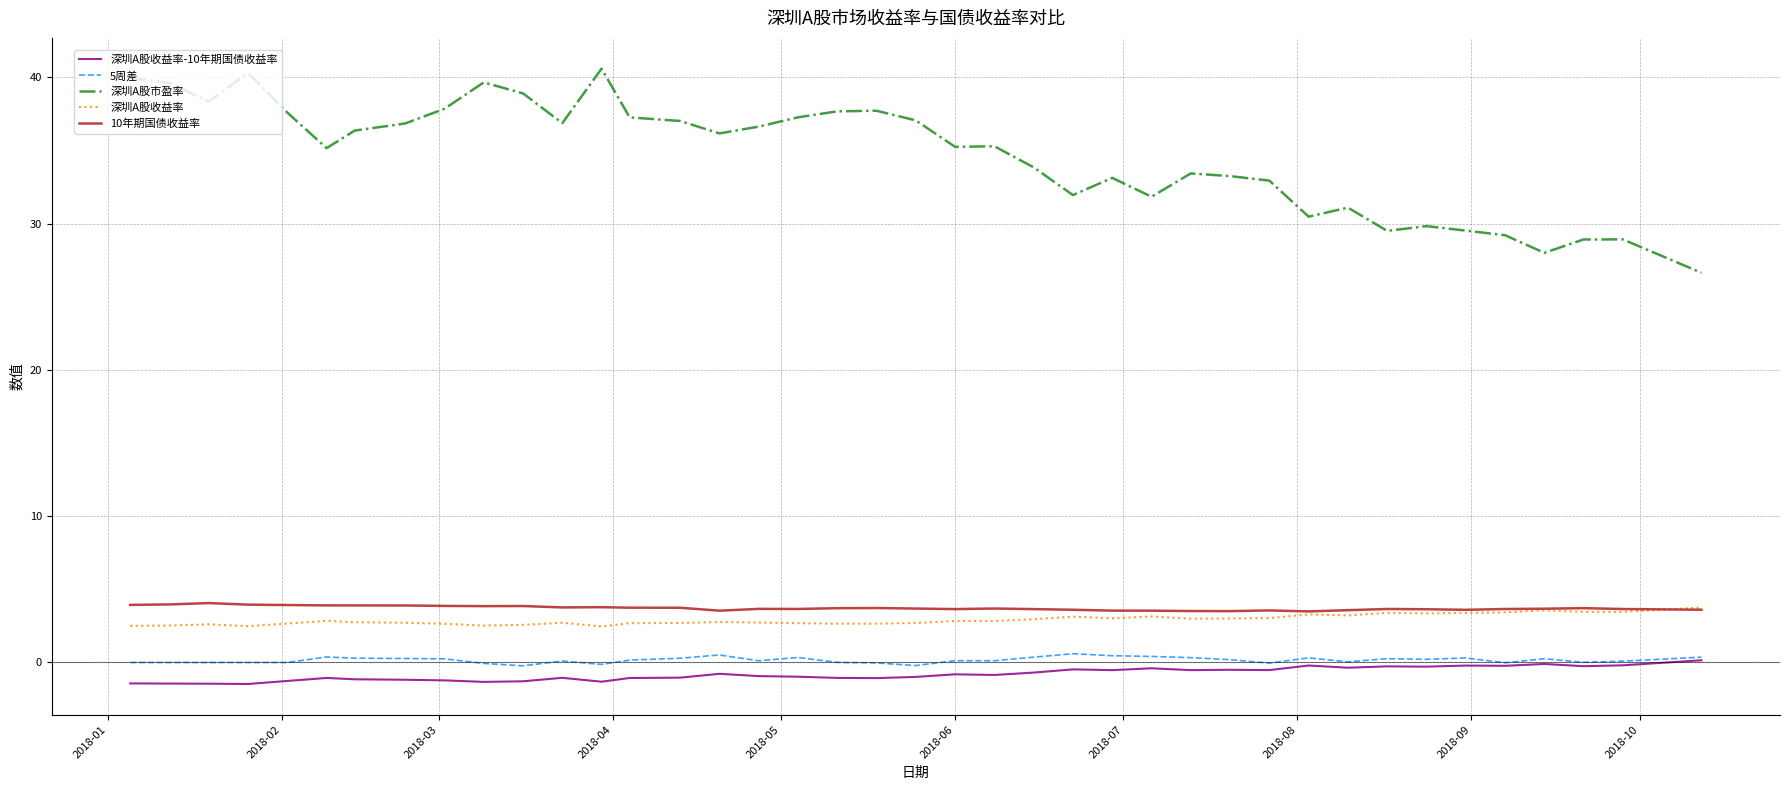

True or false: 10年期国债收益率 has more than 1 interior local peaks.

True